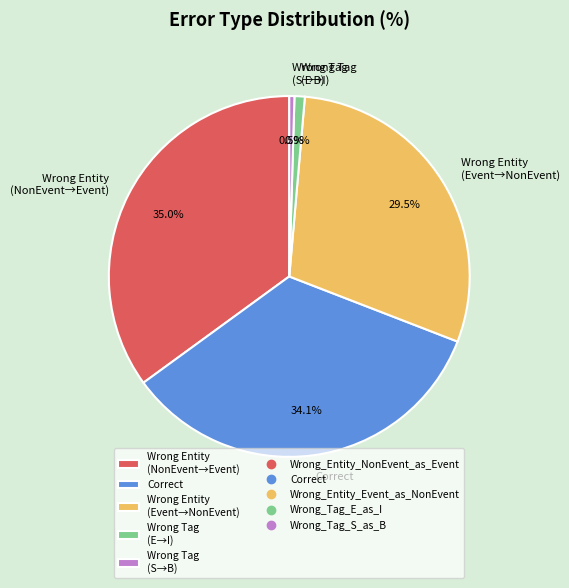

Is Wrong Tag (E→I) the majority of the pie?

No